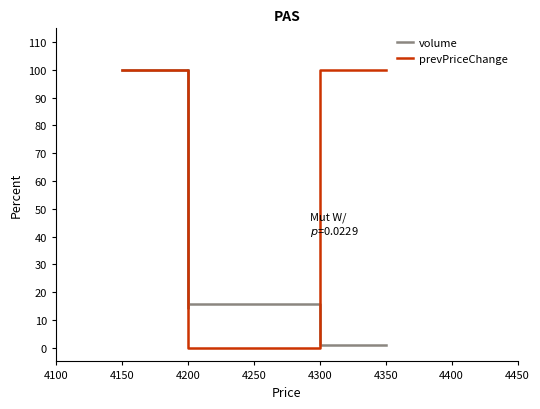

How many lines are shown in the chart?

2